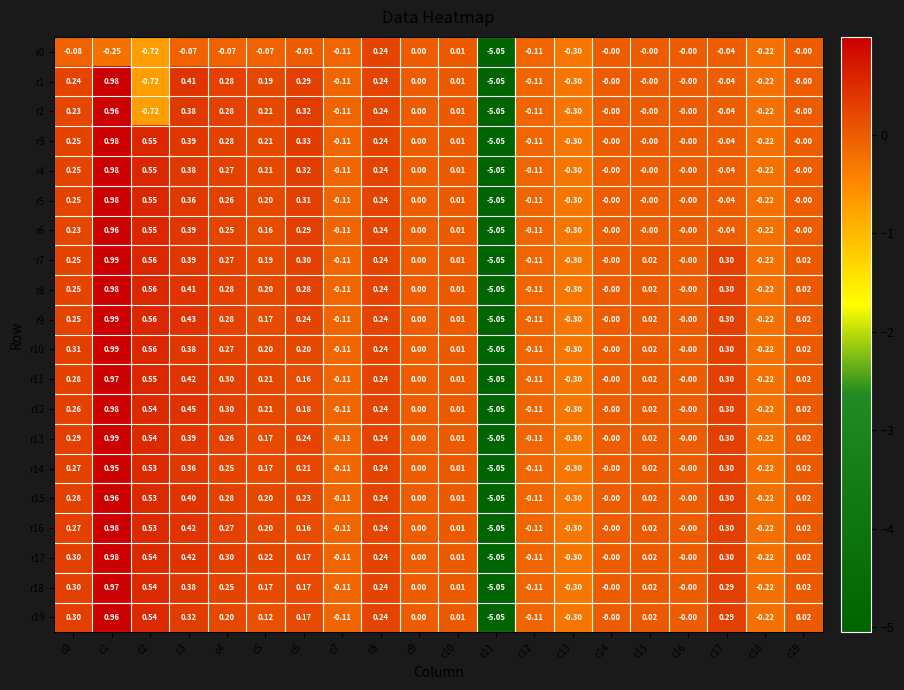

Is the value of r1 at c5 greater than the value of r16 at c5?

No